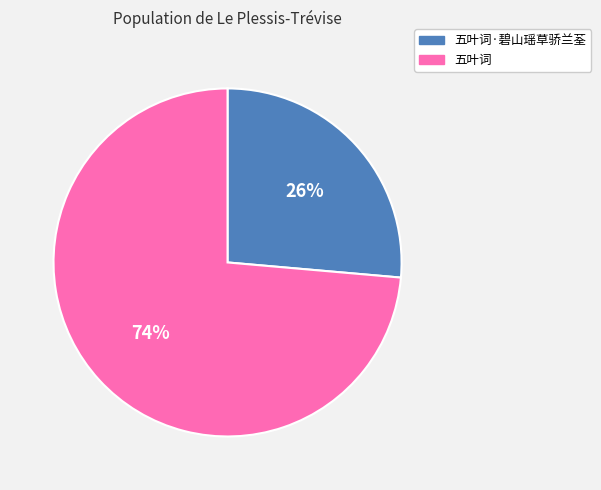

To the nearest percent, what is the average slice percentage?

50%